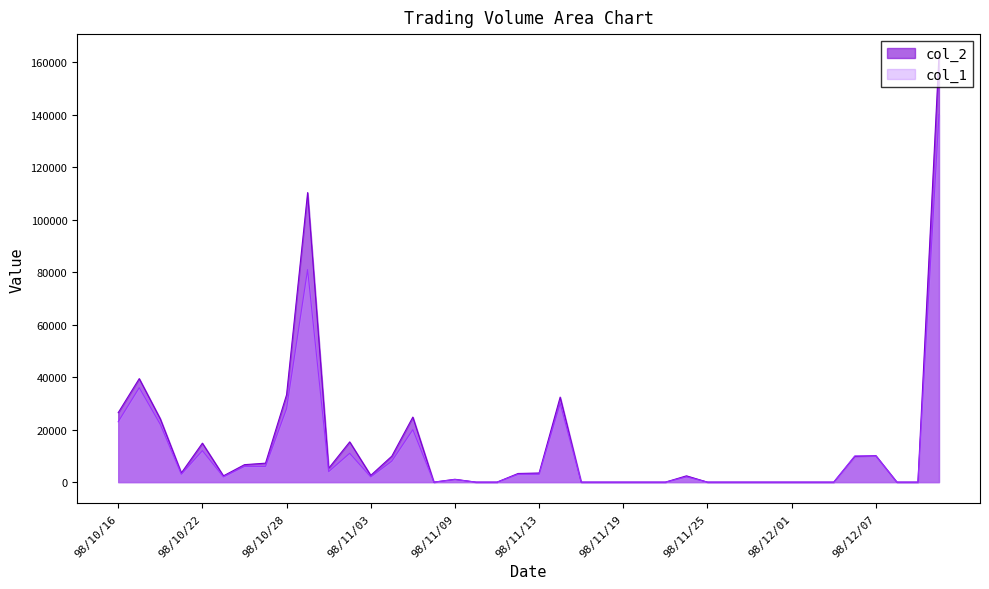

Reading left to right, transcribe all the data shown in this chart.

26470	39450	24130	3510	14850	2400	6660	7230	33300	110340	5280	15340	2580	9900	24790	0	1090	0	0	3300	3480	32400	0	0	0	0	0	2400	0	0	0	0	0	0	0	9800	10100	0	0	162600